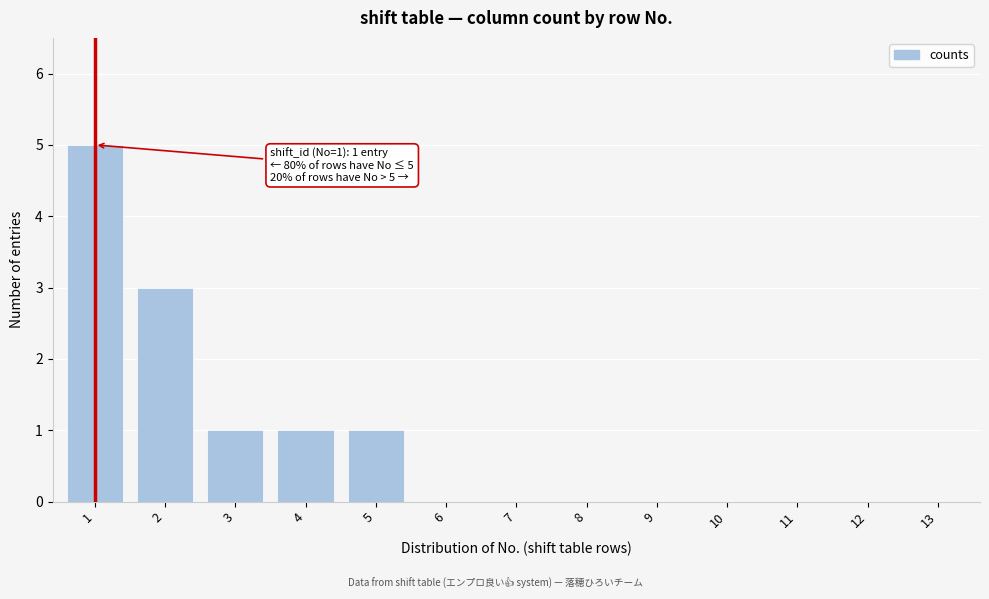

Reading left to right, extract all data points from this chart.

1=5	2=3	3=1	4=1	5=1	6=0	7=0	8=0	9=0	10=0	11=0	12=0	13=0